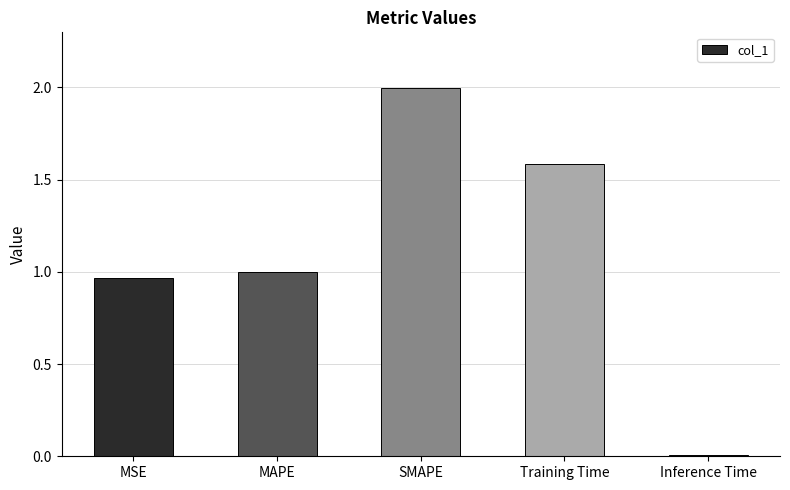

What is the sum of all values?

5.6